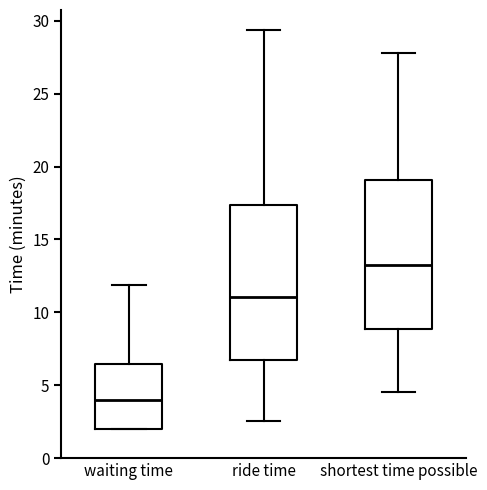

Reading left to right, transcribe this box plot: for each box, give where its median line is, the range the box spans, and where its two whiskers end, as read against the y-axis. The values are not printed on the chart, so give them approximately, as read against the axis.

waiting time: median 4.0, box 2.0 to 6.5, whiskers 2.0 to 12.0
ride time: median 11.0, box 6.5 to 17.5, whiskers 2.5 to 29.5
shortest time possible: median 13.0, box 9.0 to 19.0, whiskers 4.5 to 28.0